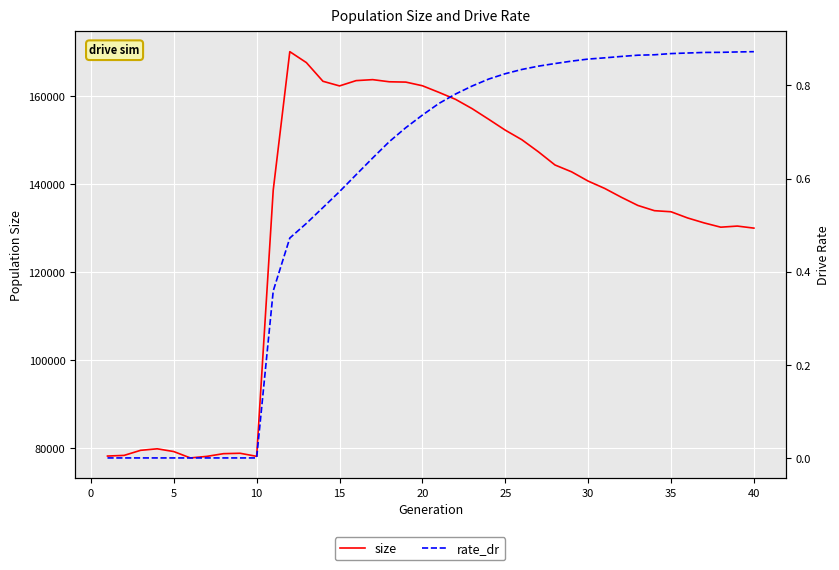

What is the difference between the maximum and minimum values in the size series?

92218.0